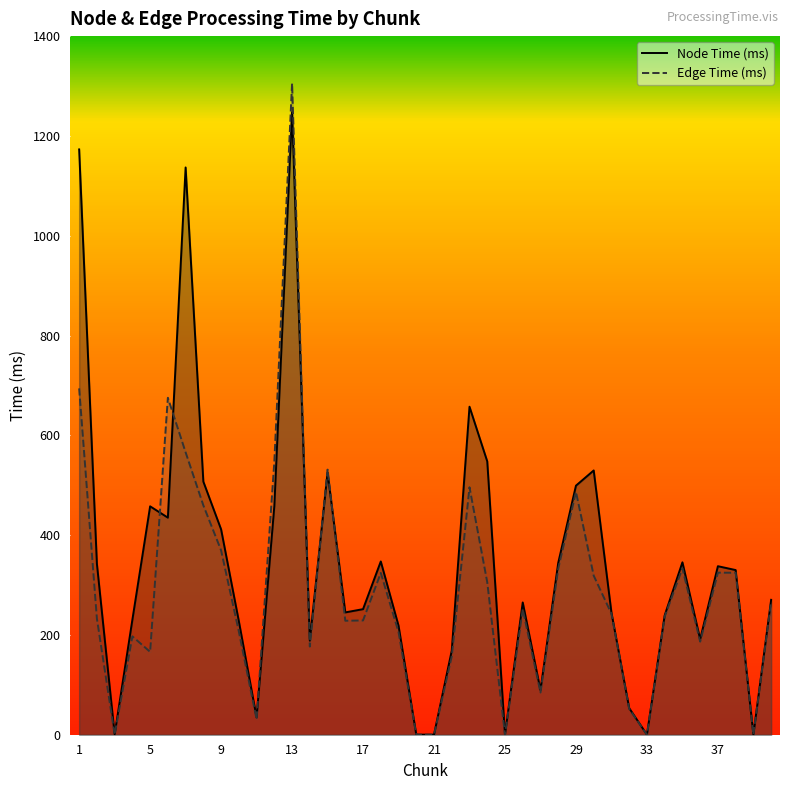

True or false: Node Time (ms) has more than 2 points higher than both neighbors.

True